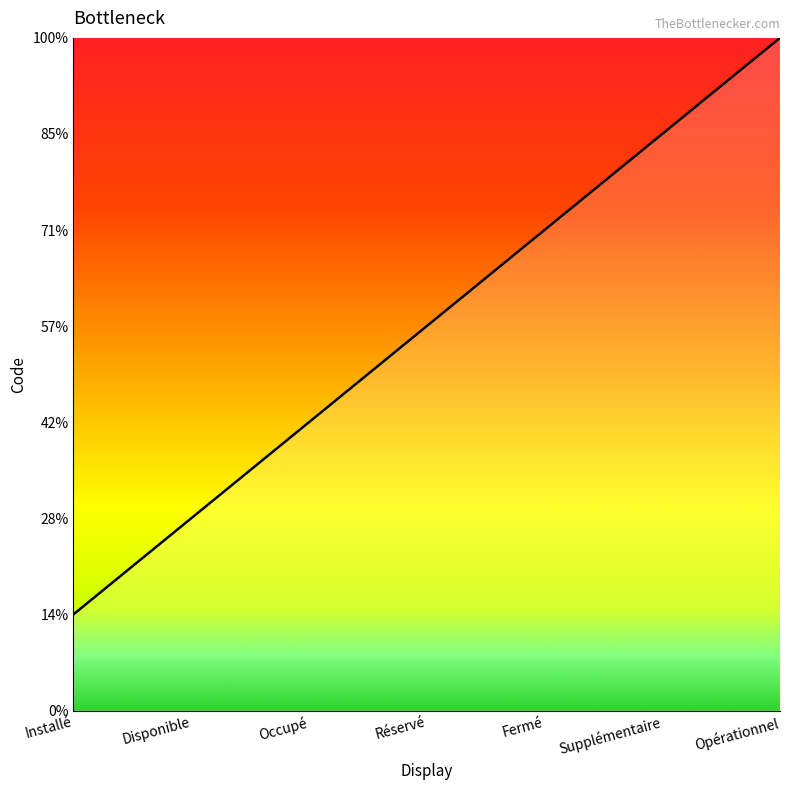

Which has a higher value, Réservé or Opérationnel?

Opérationnel